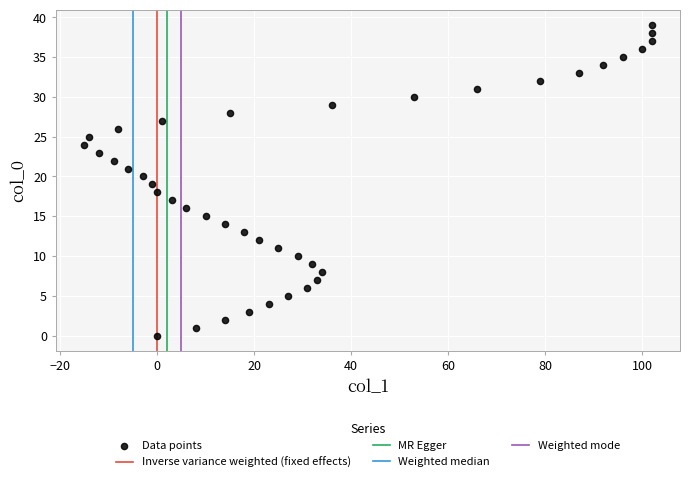

What is the range of Y values (max minus min)?

39